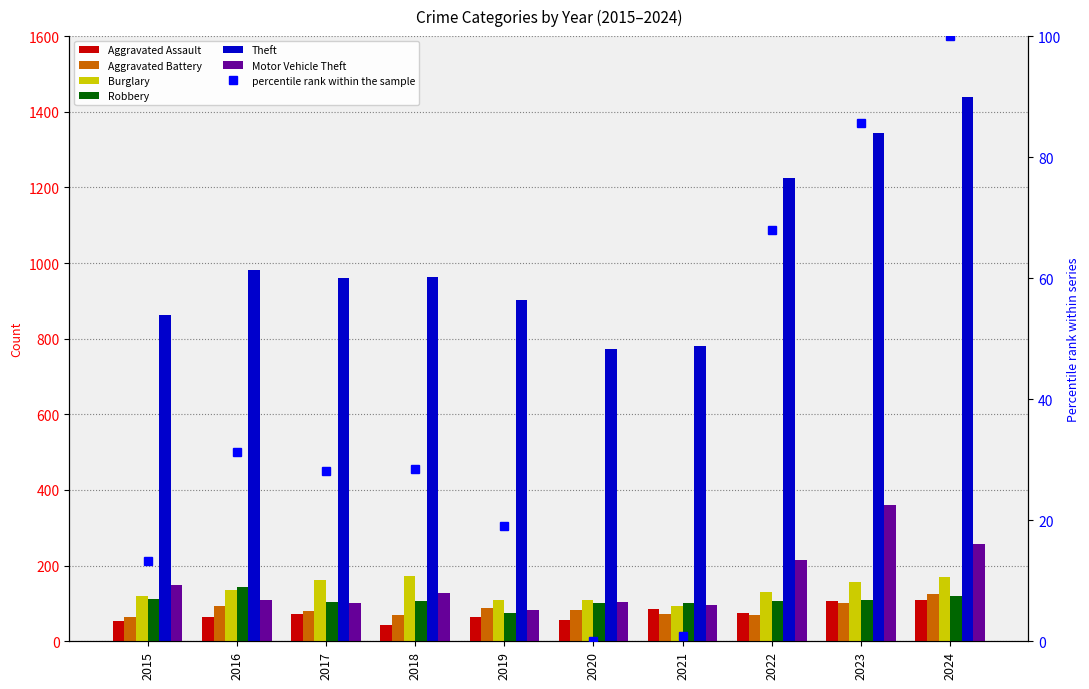

Where does the Robbery series first go above 106?

2015